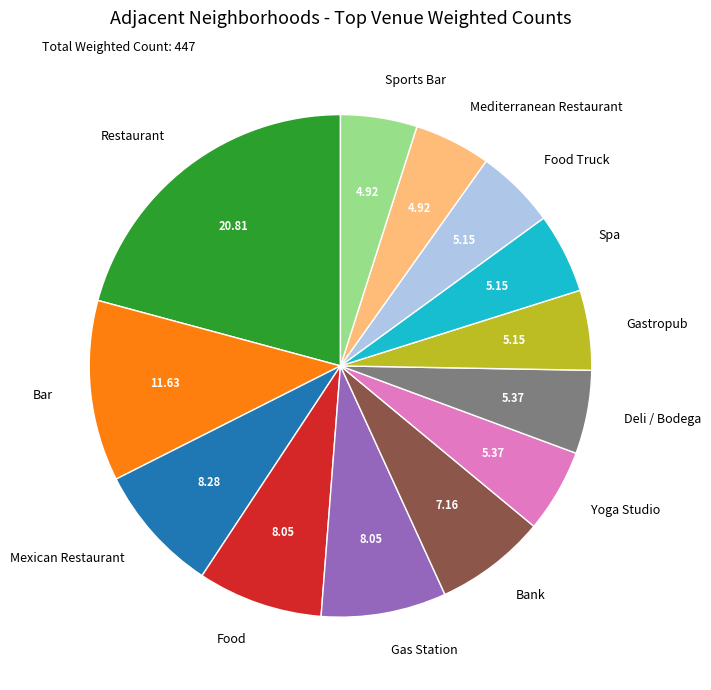

Which category has the biggest portion of the pie?

Restaurant